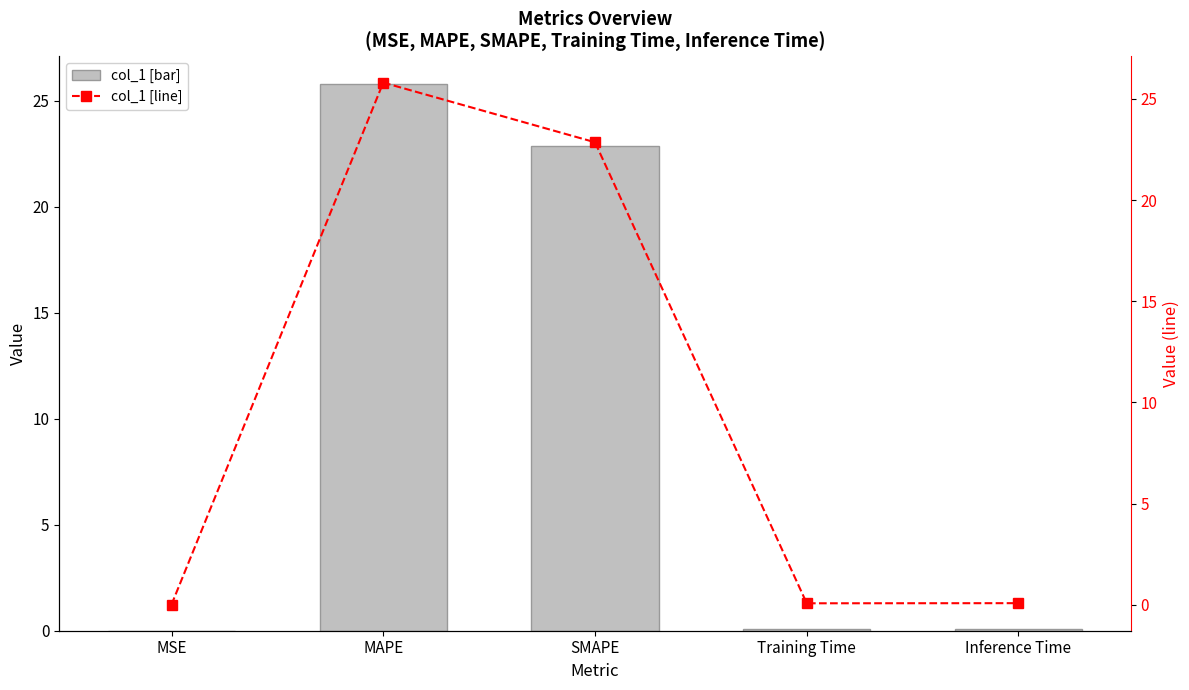

What is the average value of the col_1 (line) series?

9.8